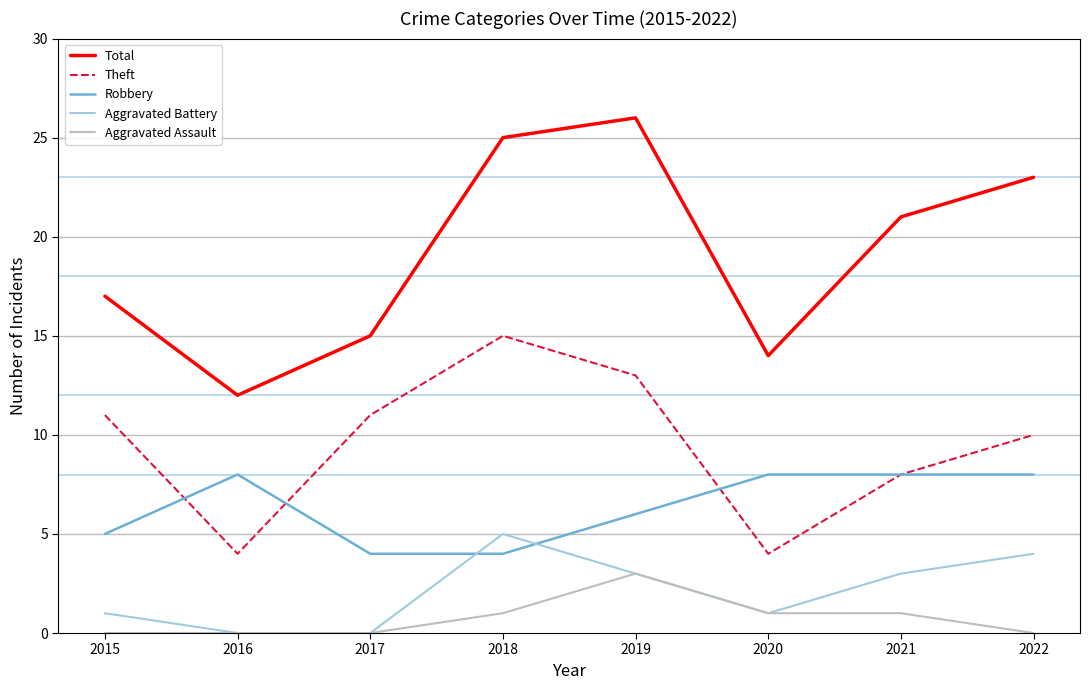

Is the value of Robbery at 2020 greater than the value of Theft at 2022?

No